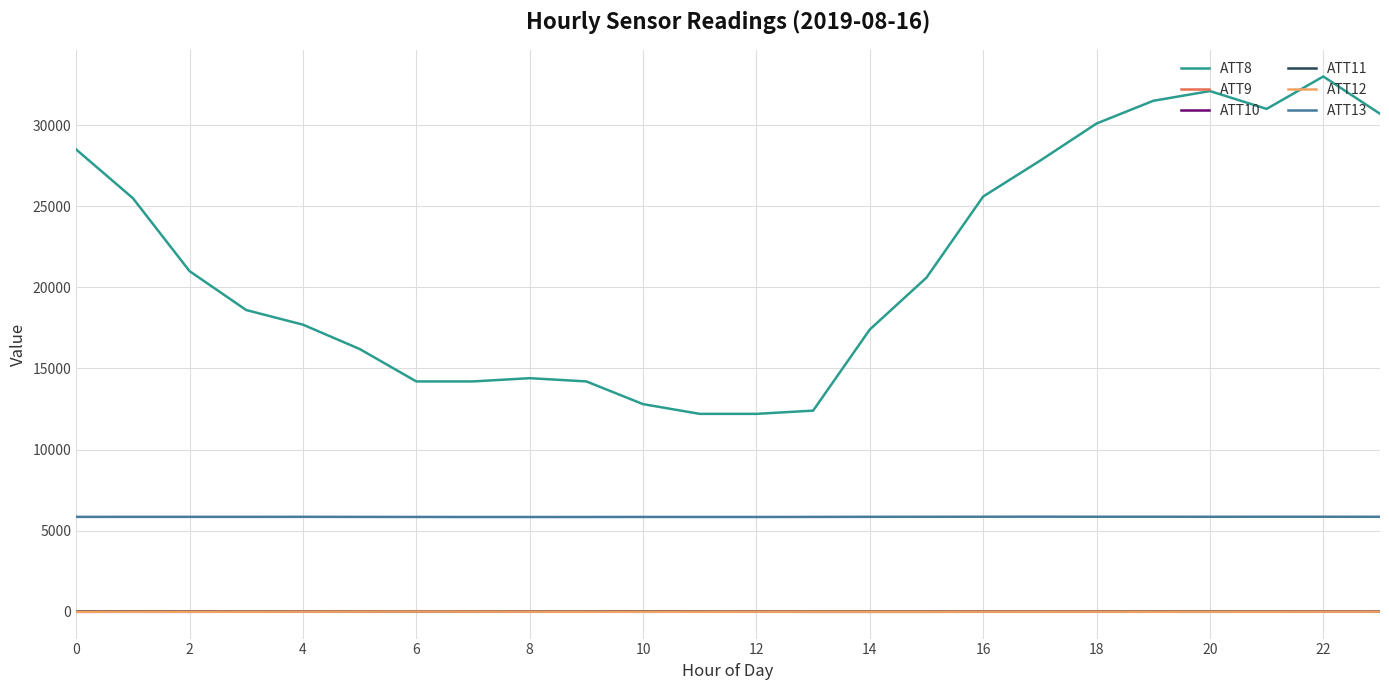

True or false: ATT13 and ATT10 intersect in this chart.

False